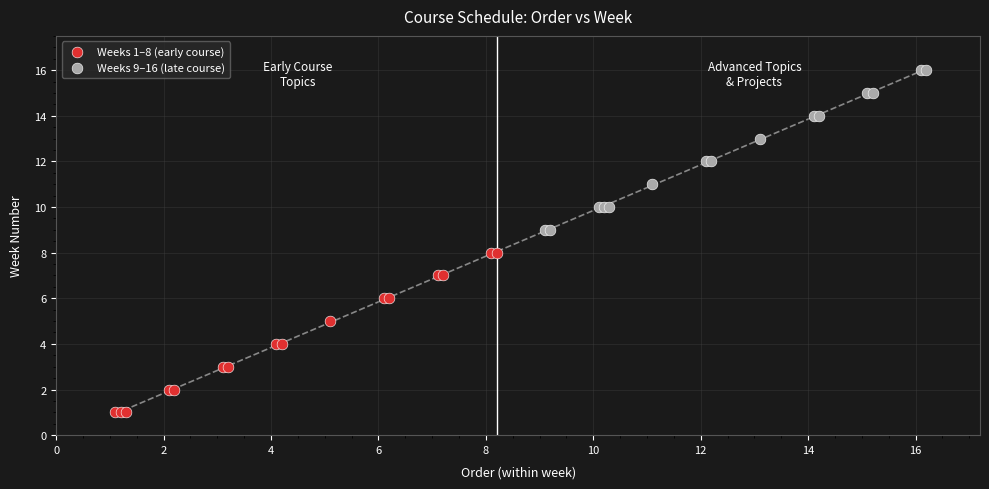

Which series contains the highest Y value?

Weeks 9–16 (late course)